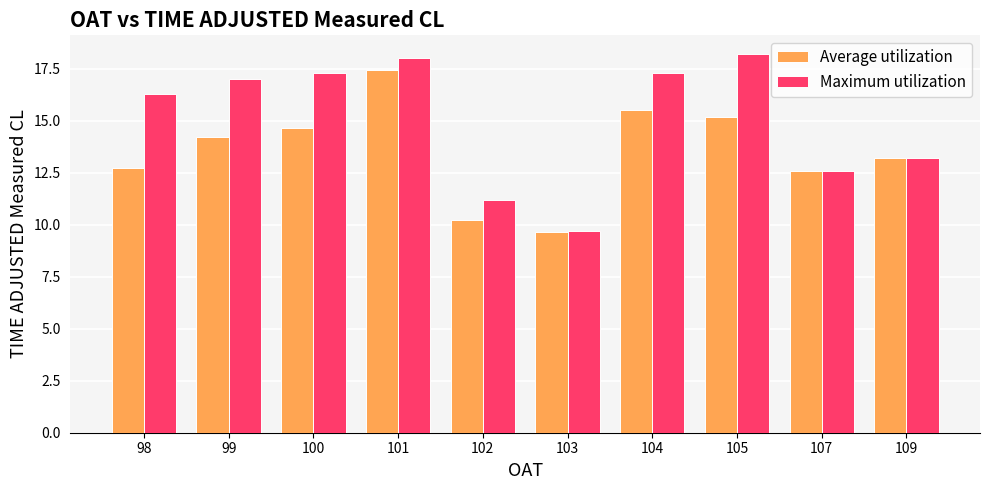

At 102, list the series in order from smallest to largest.

Average utilization, Maximum utilization